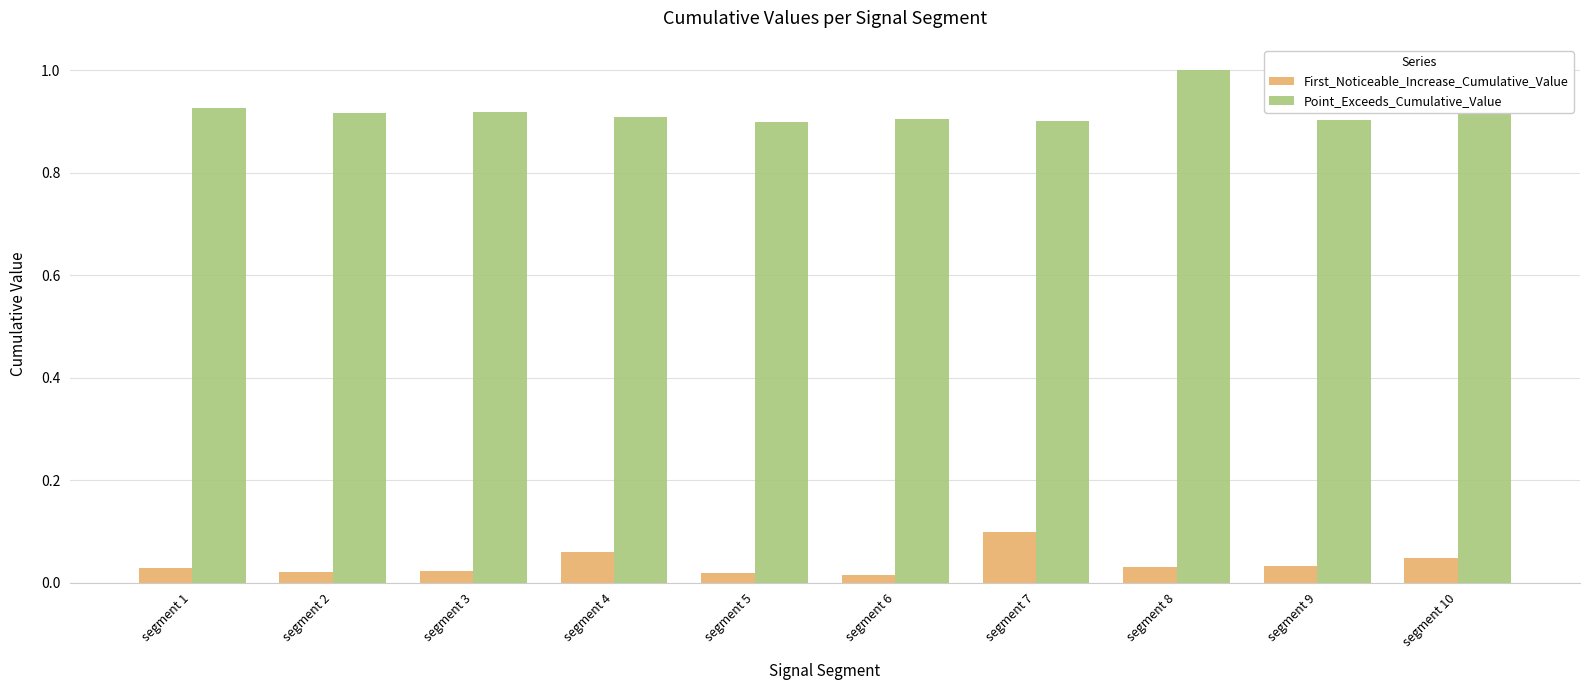

At which label does First_Noticeable_Increase_Cumulative_Value reach its peak?

segment 7